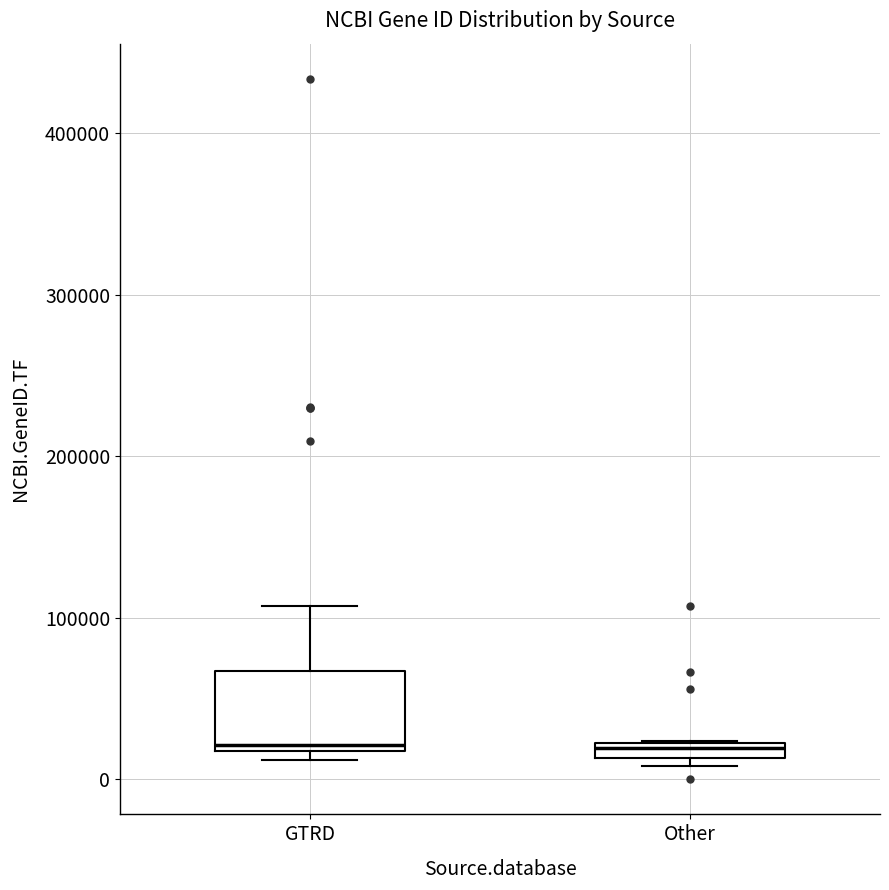

Which box is the tallest, from its lower edge to its upper edge?

GTRD